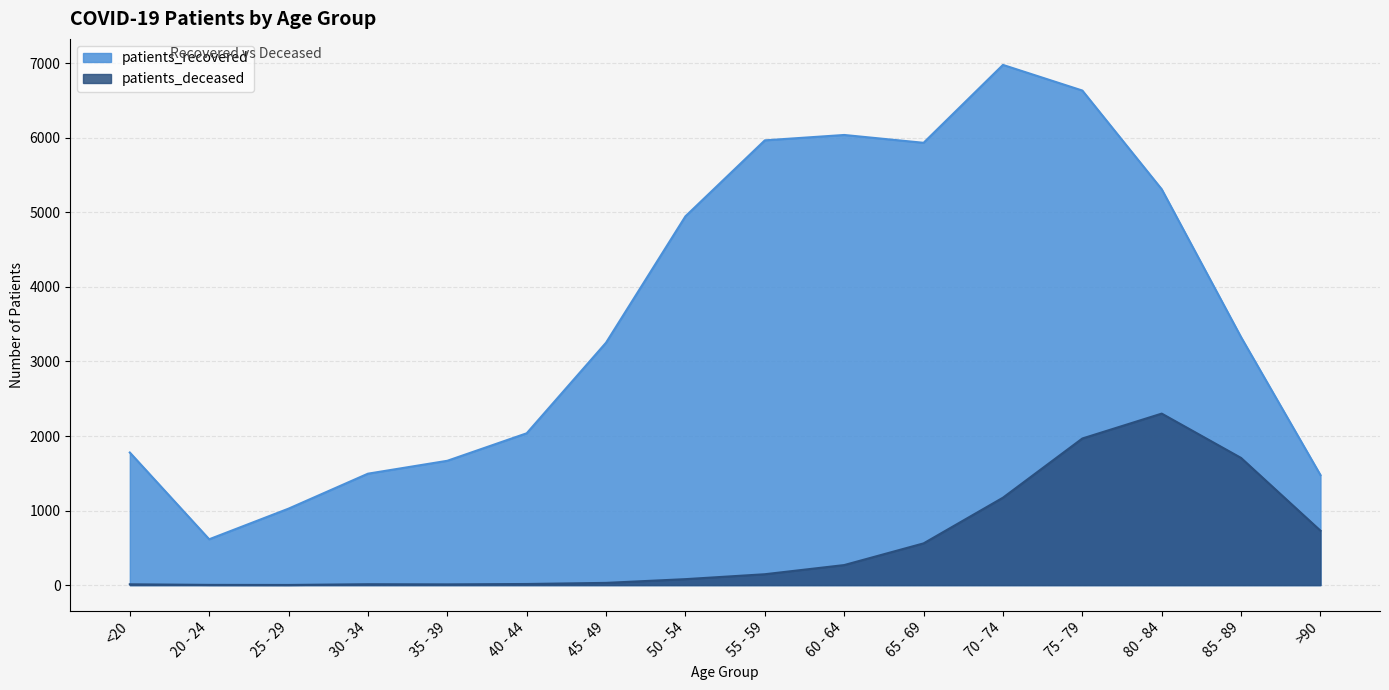

Is the value of patients_recovered at 45 - 49 greater than the value of patients_deceased at 75 - 79?

Yes